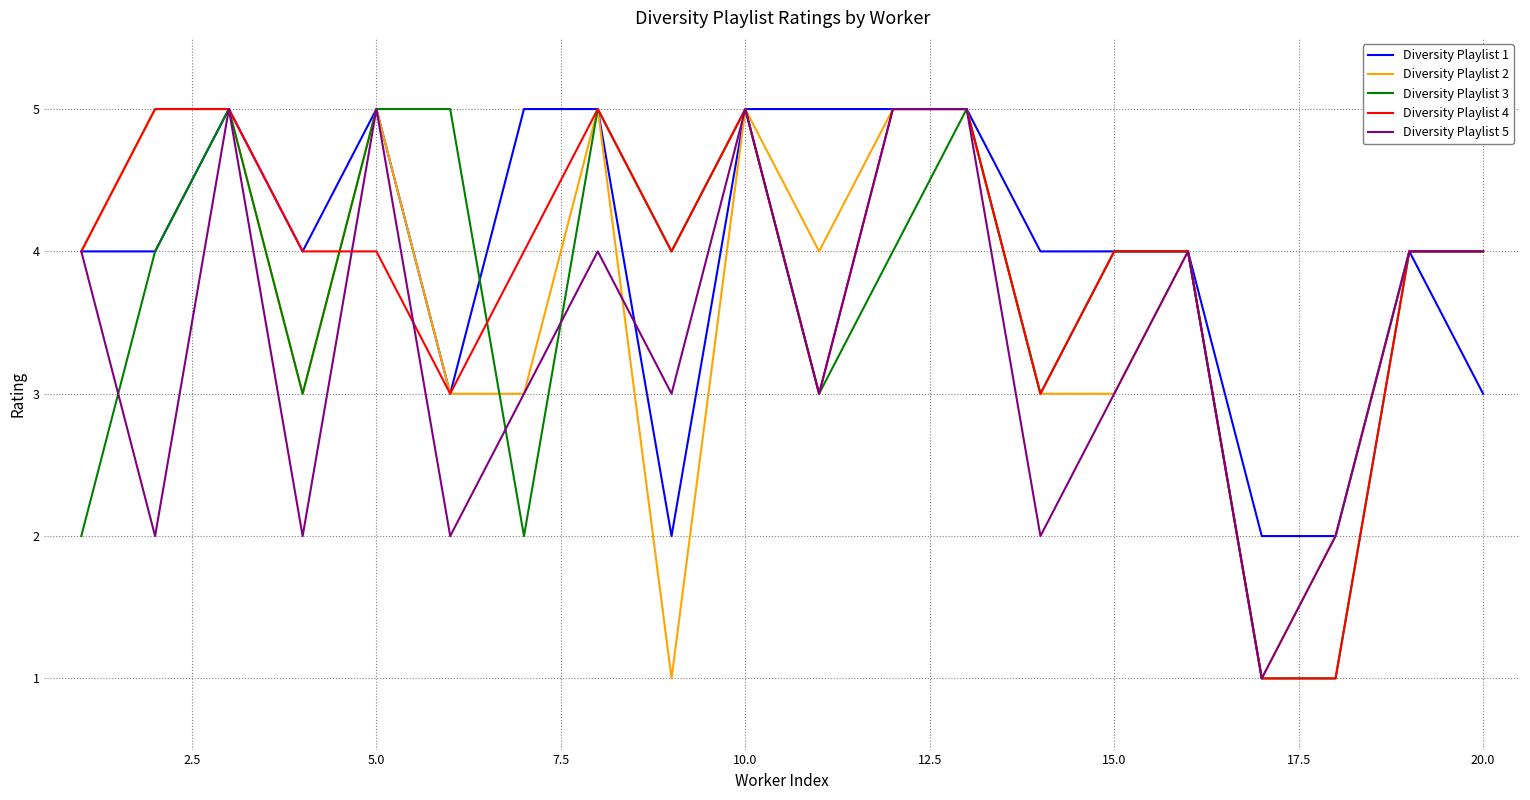

What is the maximum value shown in the chart?

5